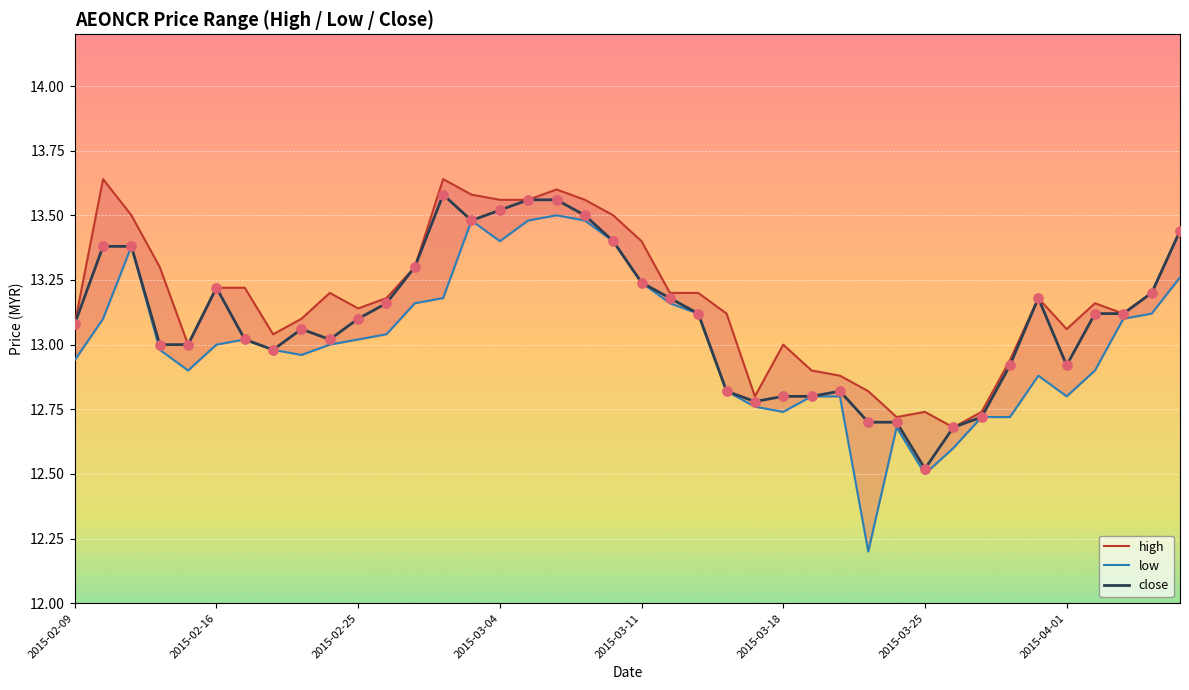

Which series contains the lowest Y value?

low